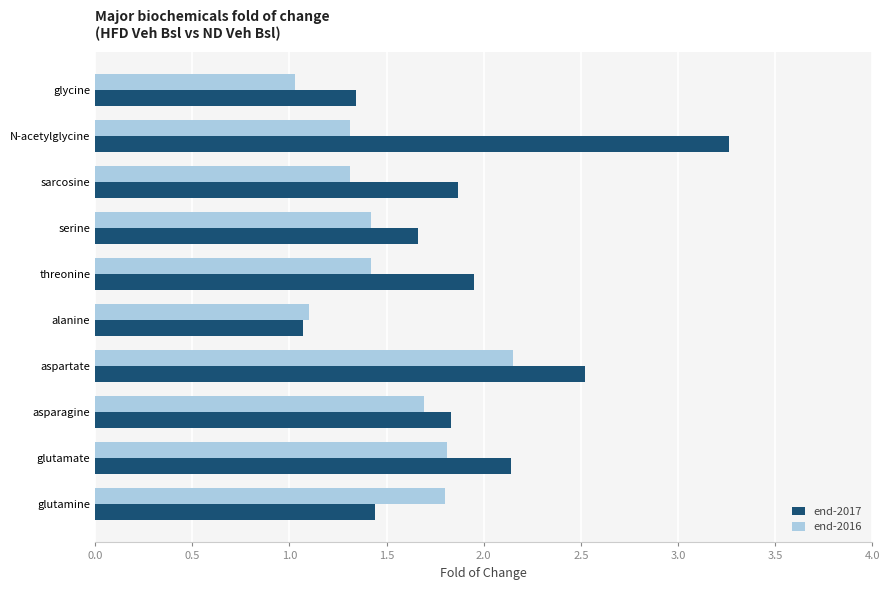

Which series has the widest spread of values?

end-2017